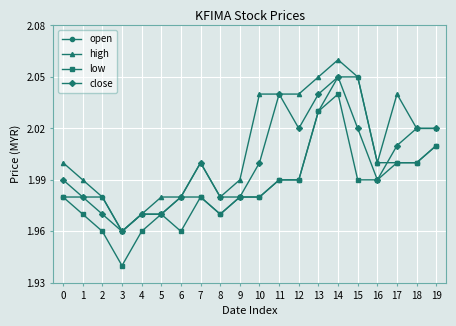

What is the difference between the maximum and second lowest values in the open series?

0.1